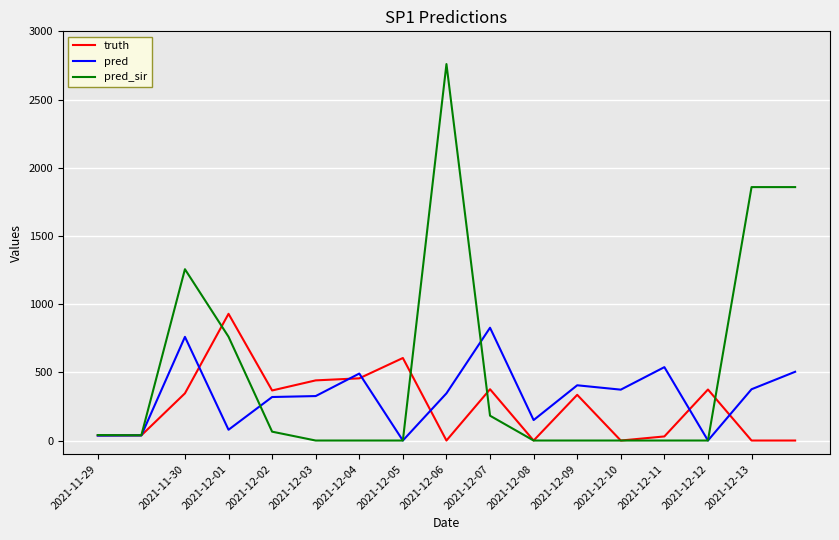

Which series has the largest total across all categories?

pred_sir